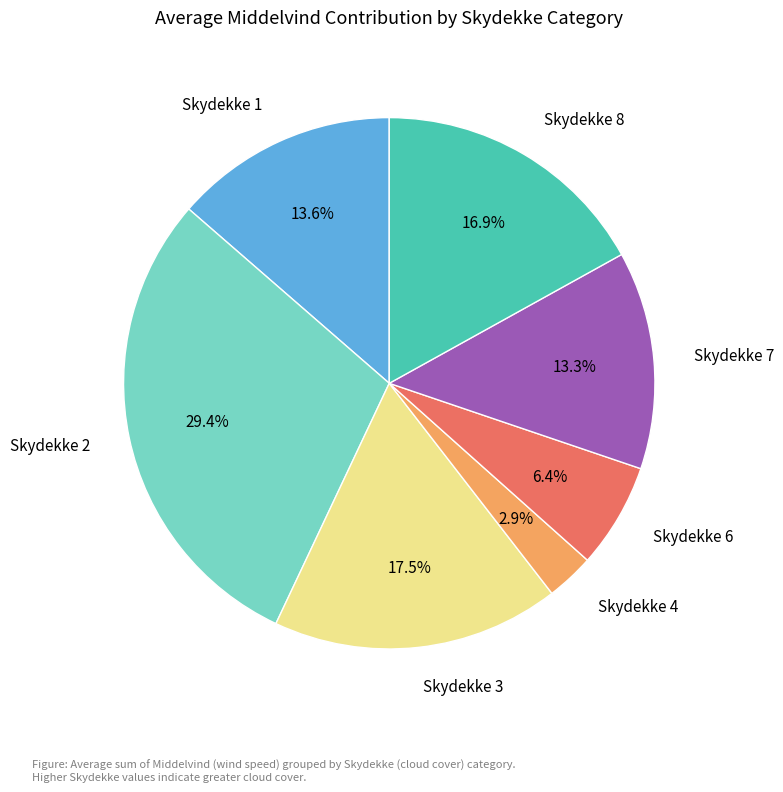

What is the total percentage of Skydekke 1 and Skydekke 4?

16.5%